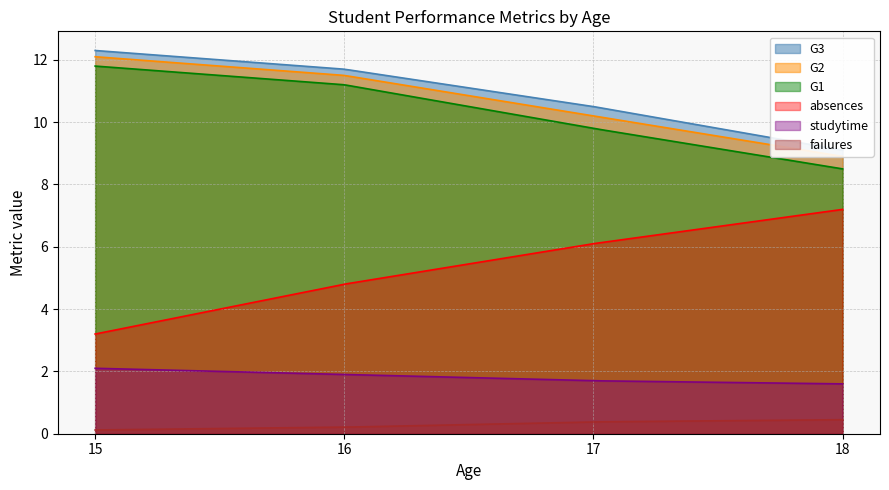

True or false: G3 and studytime intersect in this chart.

False